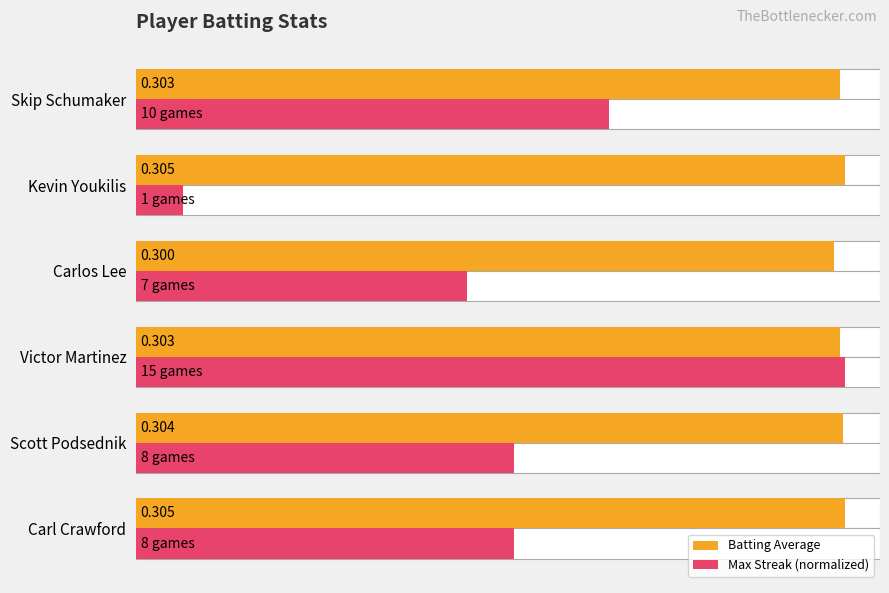

Rank the series by their average value, from lowest to highest.

Max Streak (normalized), Batting Average